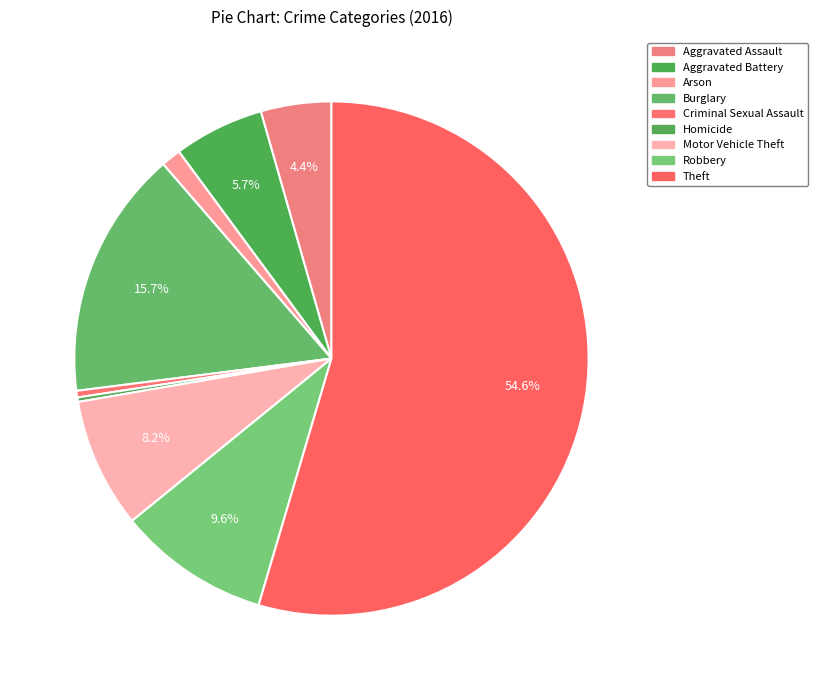

Which slice is the largest?

Theft